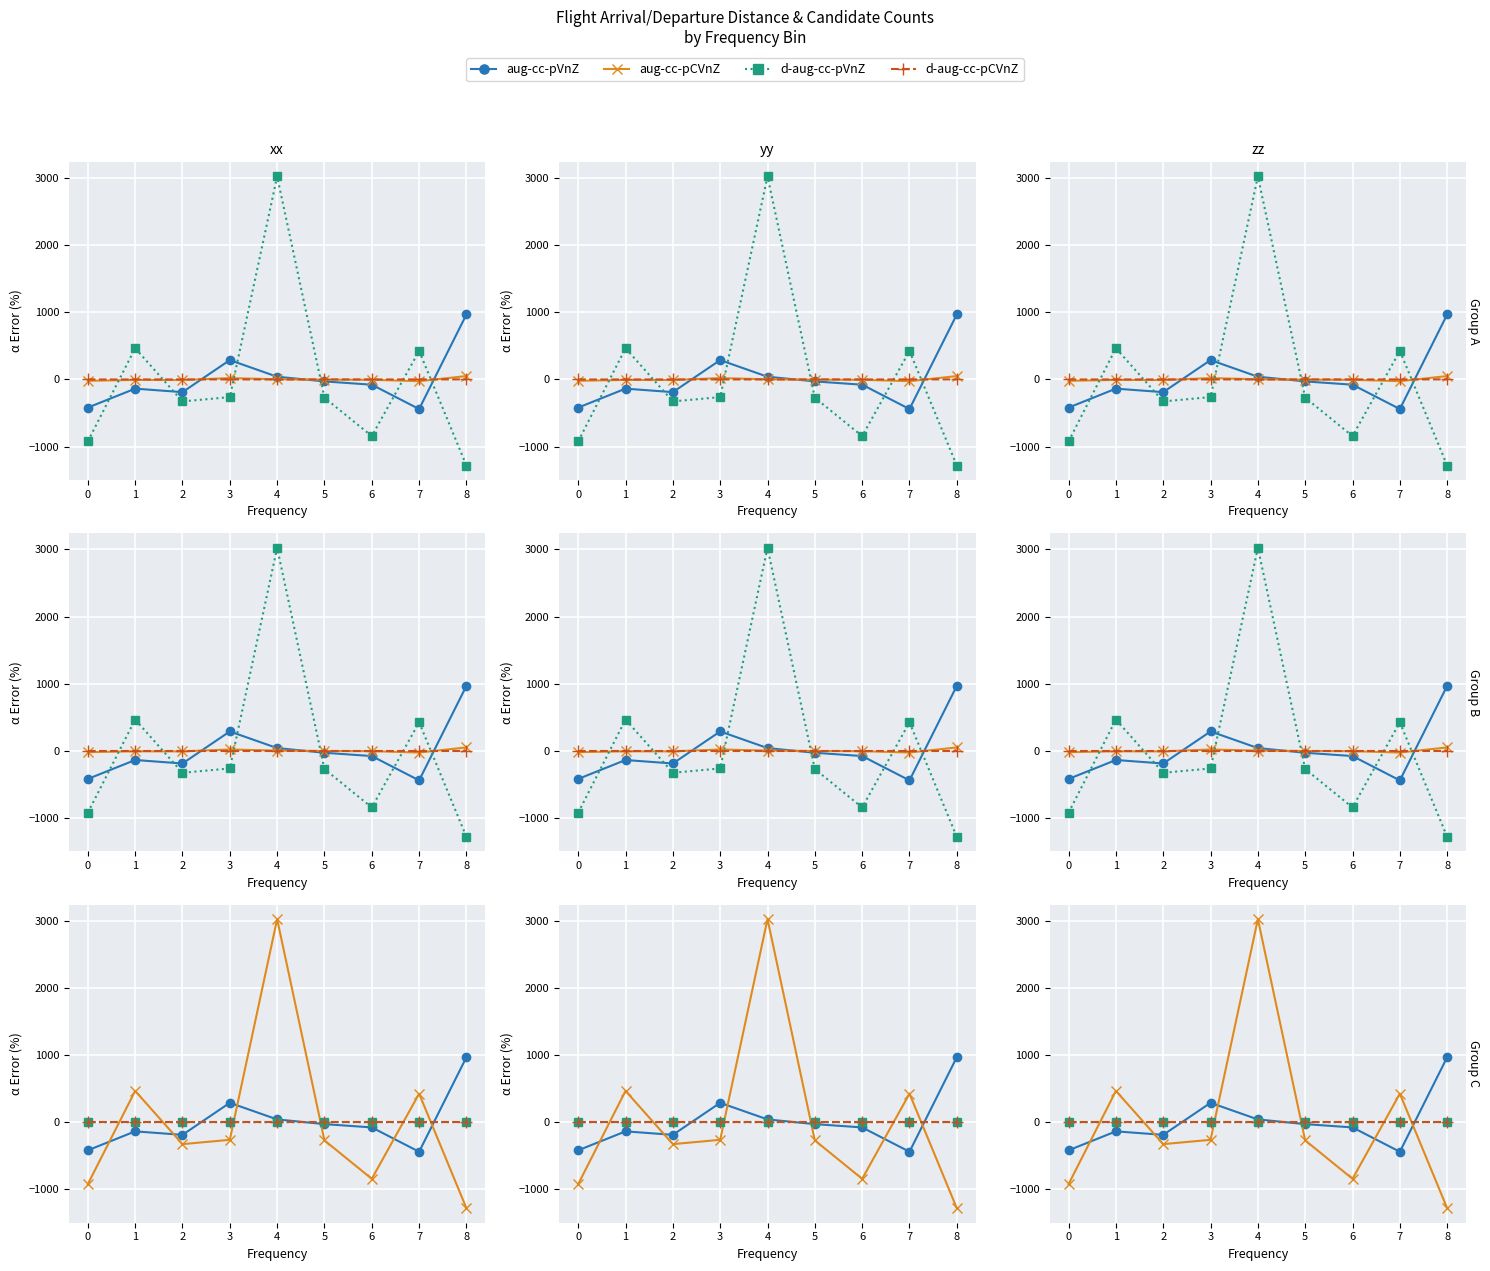

How many data points in d-aug-cc-pVnZ are less than 0?

4